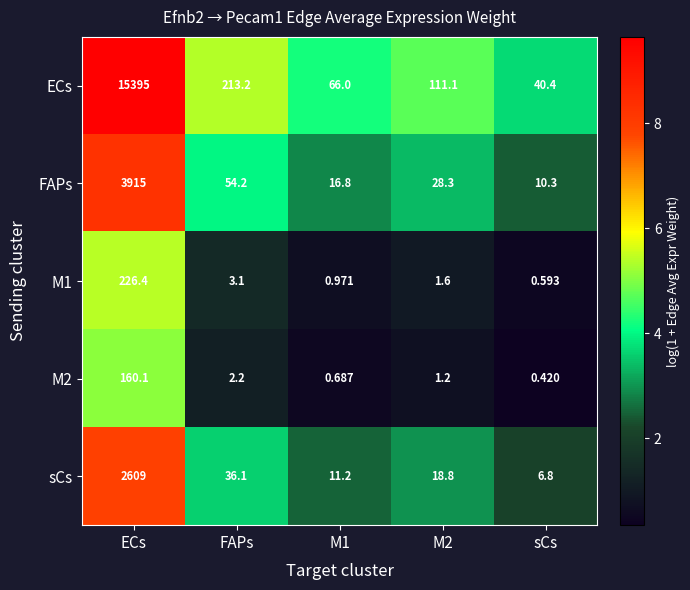

At which label is M1 closest to 113?

FAPs